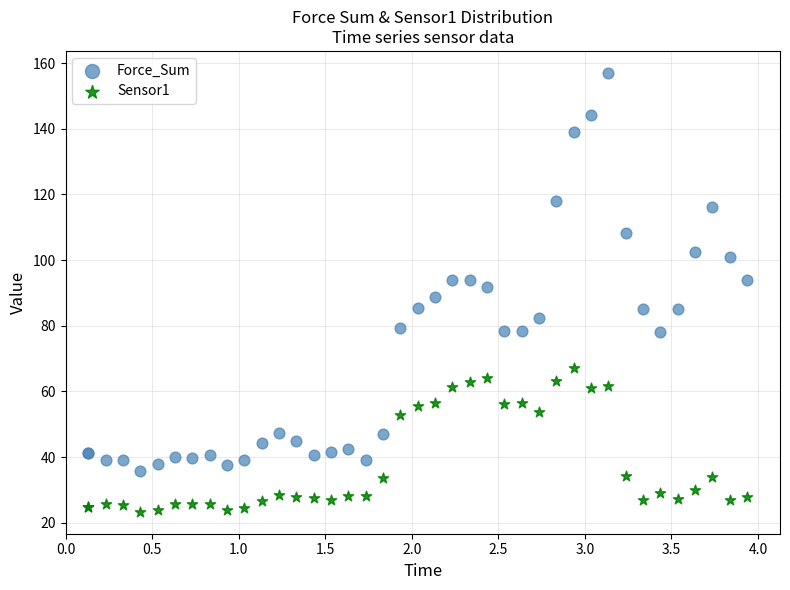

Which series contains the highest Y value?

Force_Sum